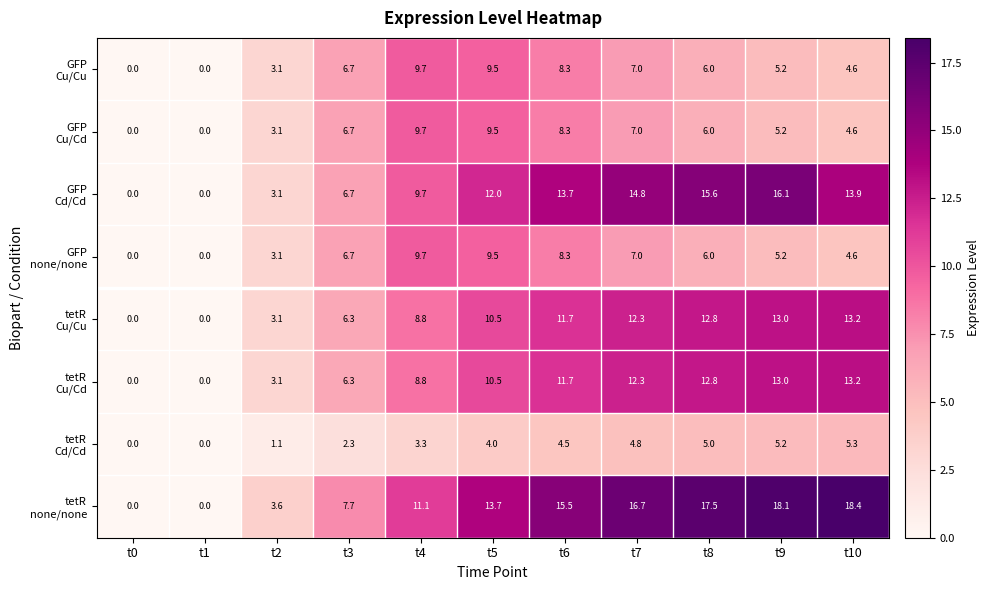

What is the spread (max minus min) of values at t3?

5.4